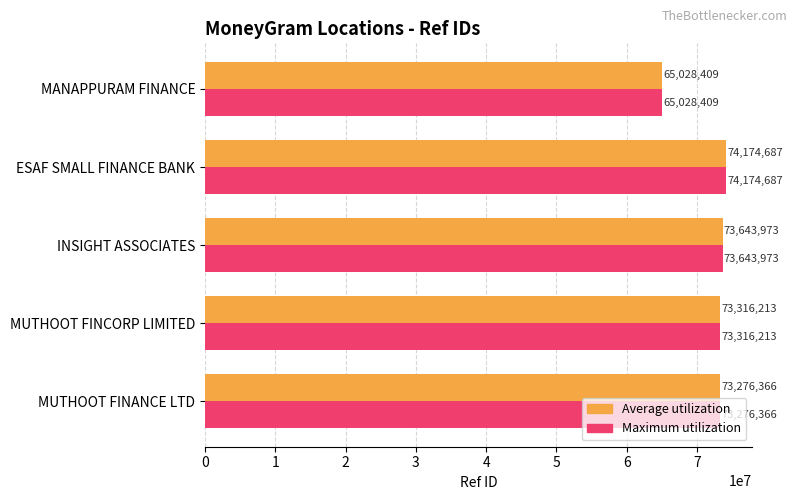

What is the smallest value displayed?

65028409